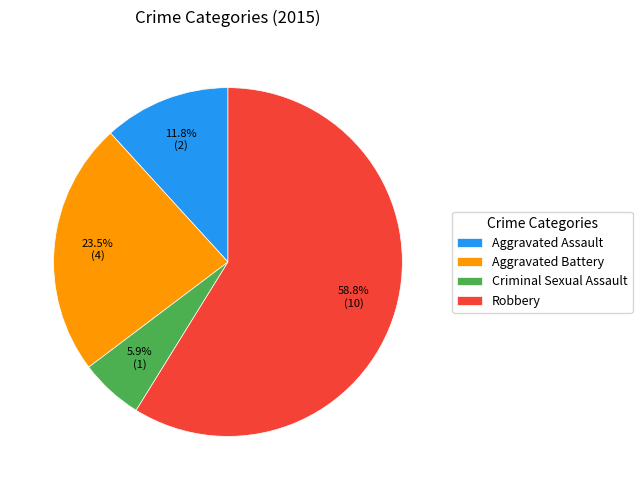

What is the majority slice?

Robbery